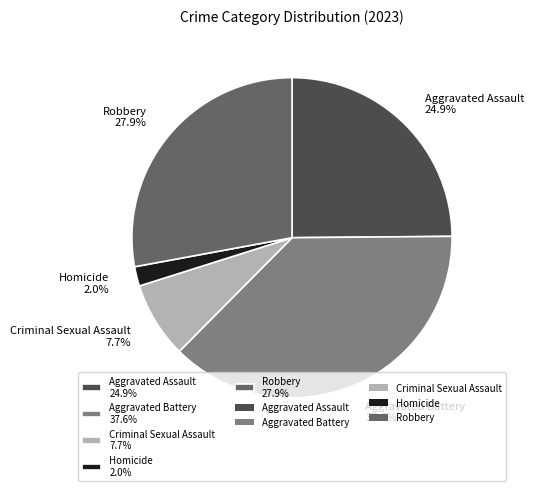

What percentage is the Aggravated Battery slice, to the nearest percent?

38%